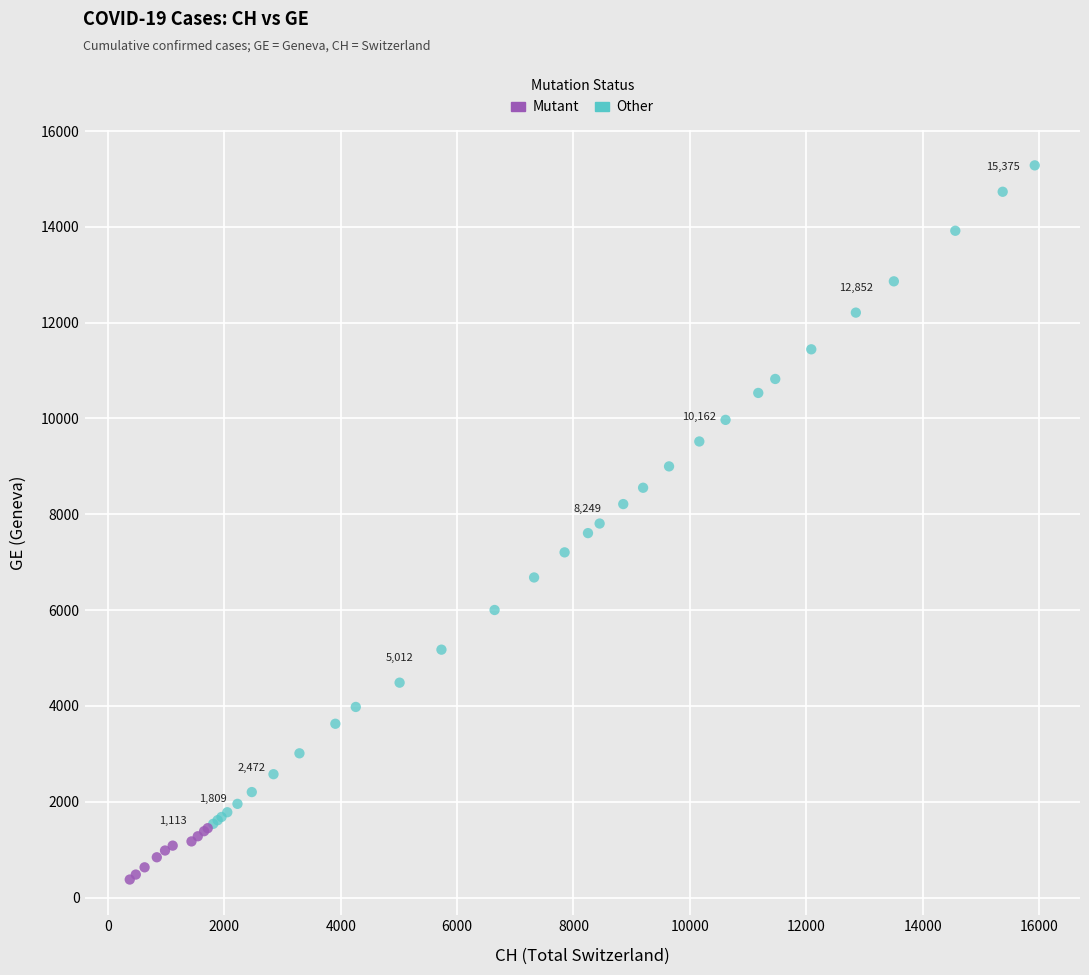

What are all the series names shown in the legend?

Mutant, Other